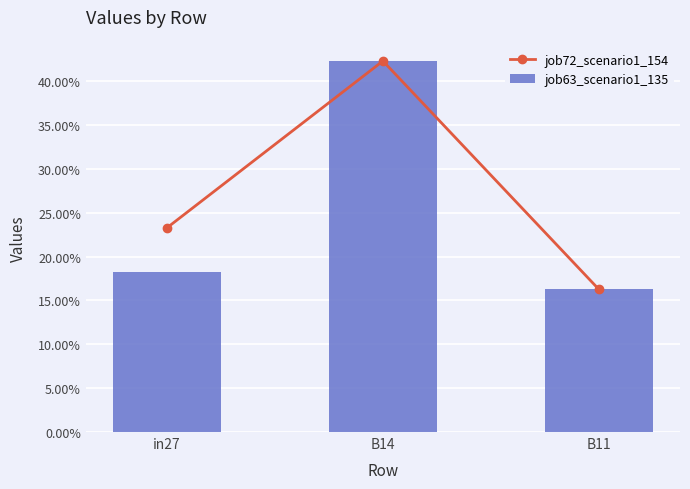

Reading right to left, what are all the values shown in this chart?

job72_scenario1_154: 0.2	0.4	0.2
job63_scenario1_135: 0.2	0.4	0.2